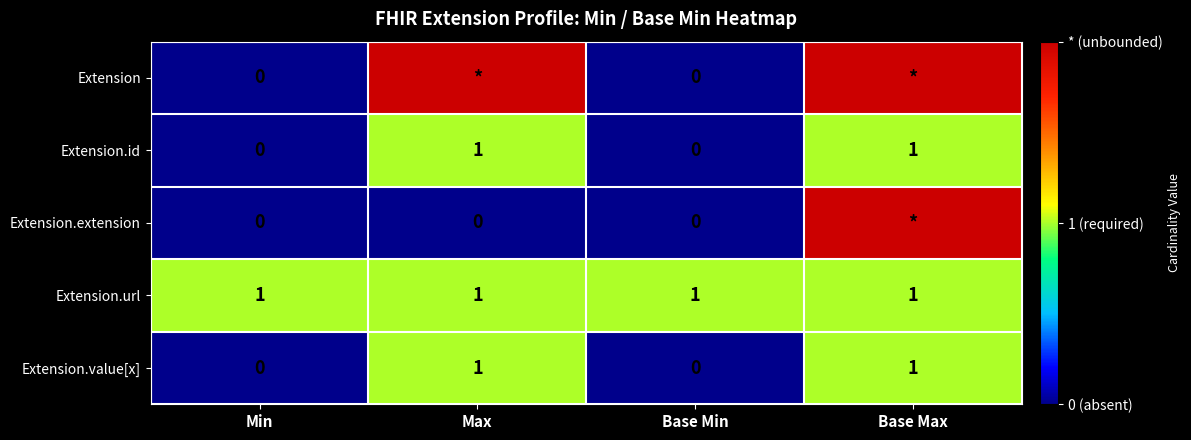

At which category does the chart reach its minimum across all series?

Min